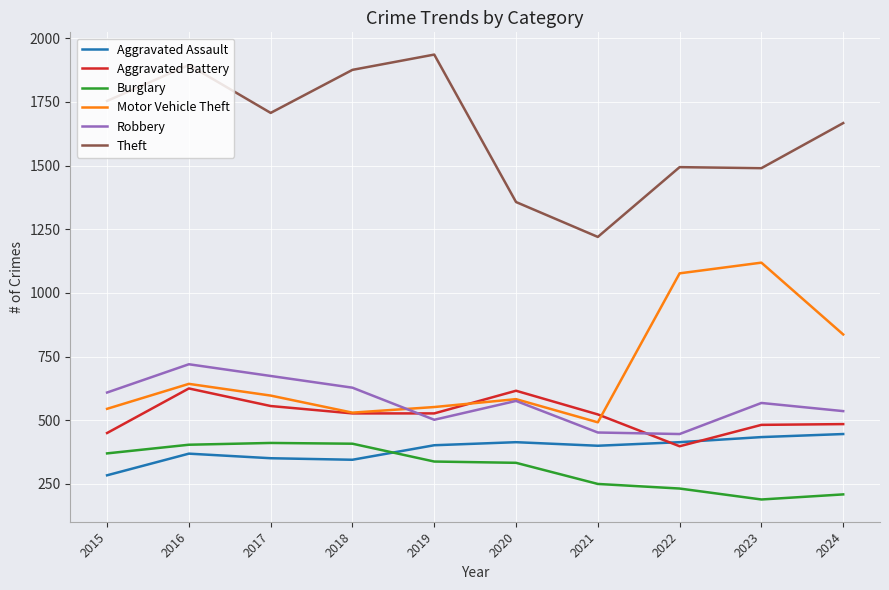

At which category is the sum across all series the highest?

2016